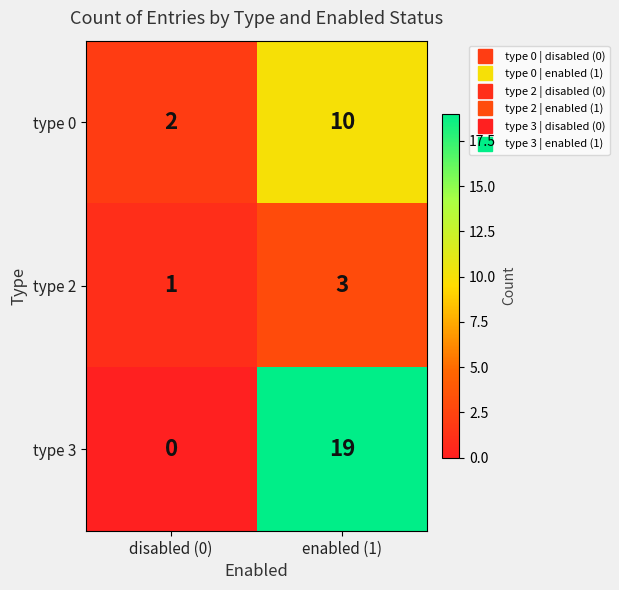

Which series has the widest spread of values?

type 3